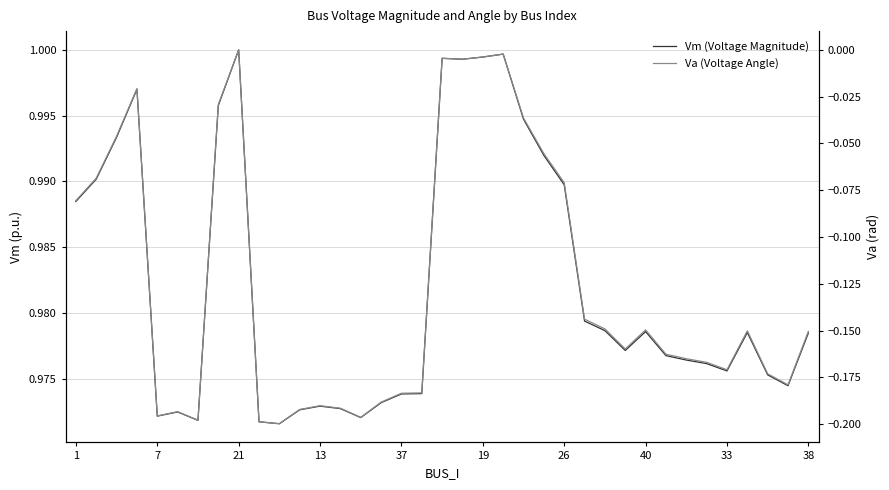

What is the greatest value displayed?

1.0